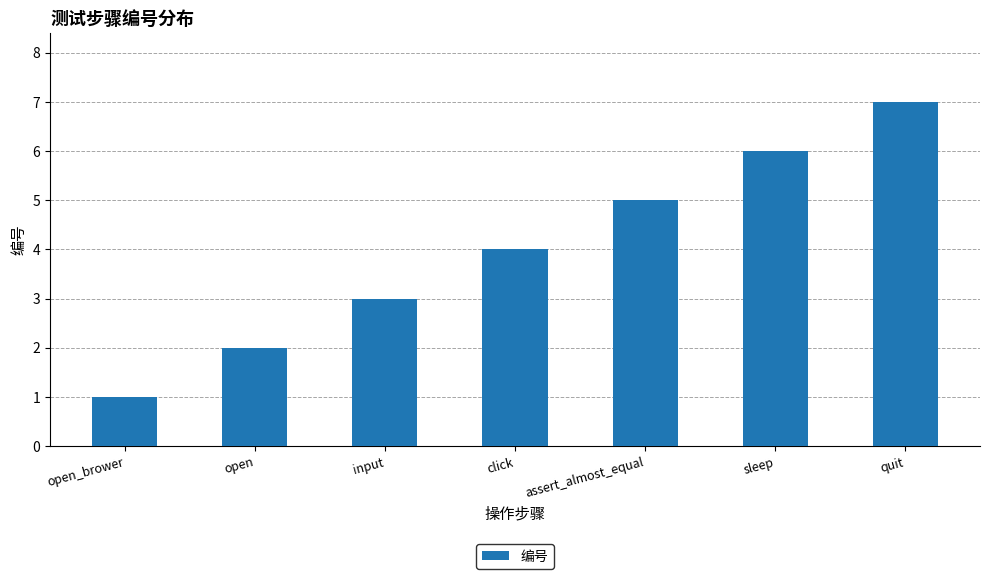

What is the change in value from open_brower to input?

+2